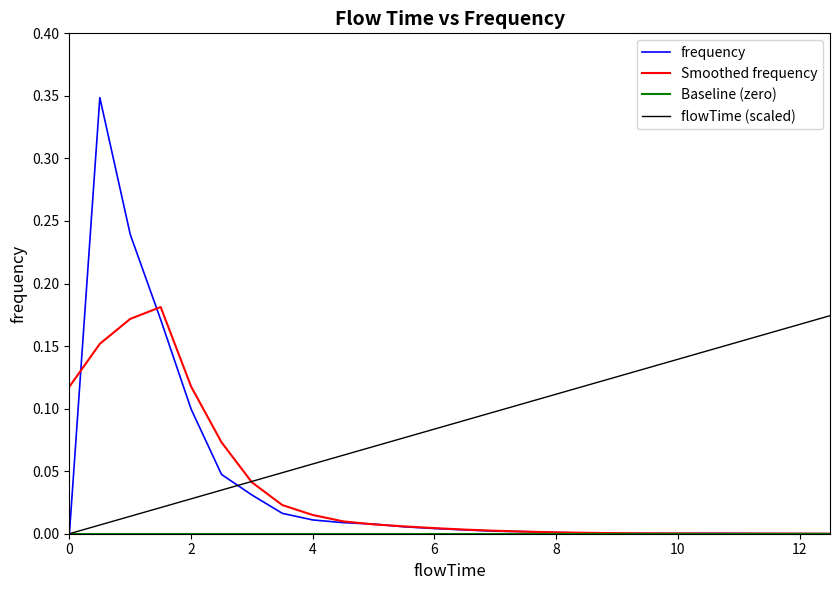

Which series has the largest range (max minus min)?

frequency